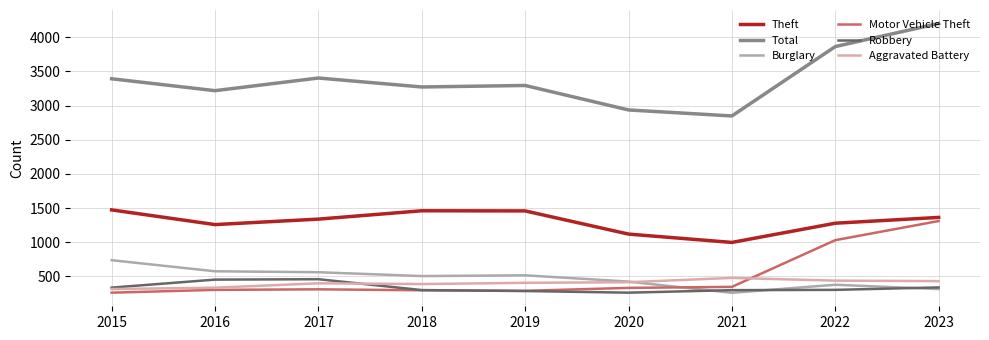

The value of Aggravated Battery at 2023 is 582. True or false?

False